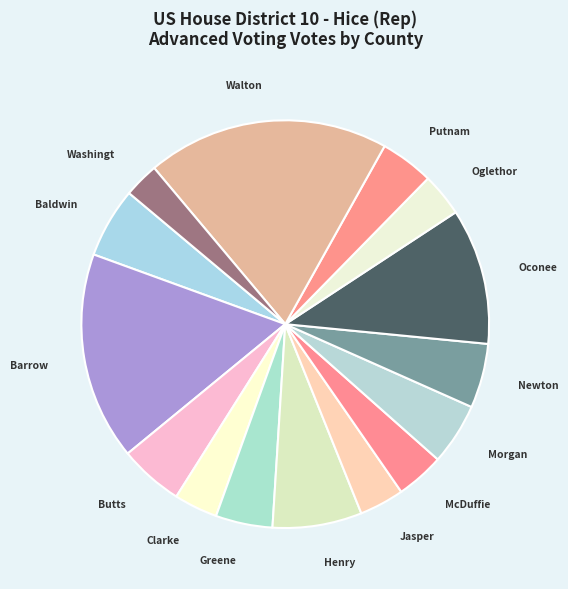

Is there a majority slice in this chart?

No